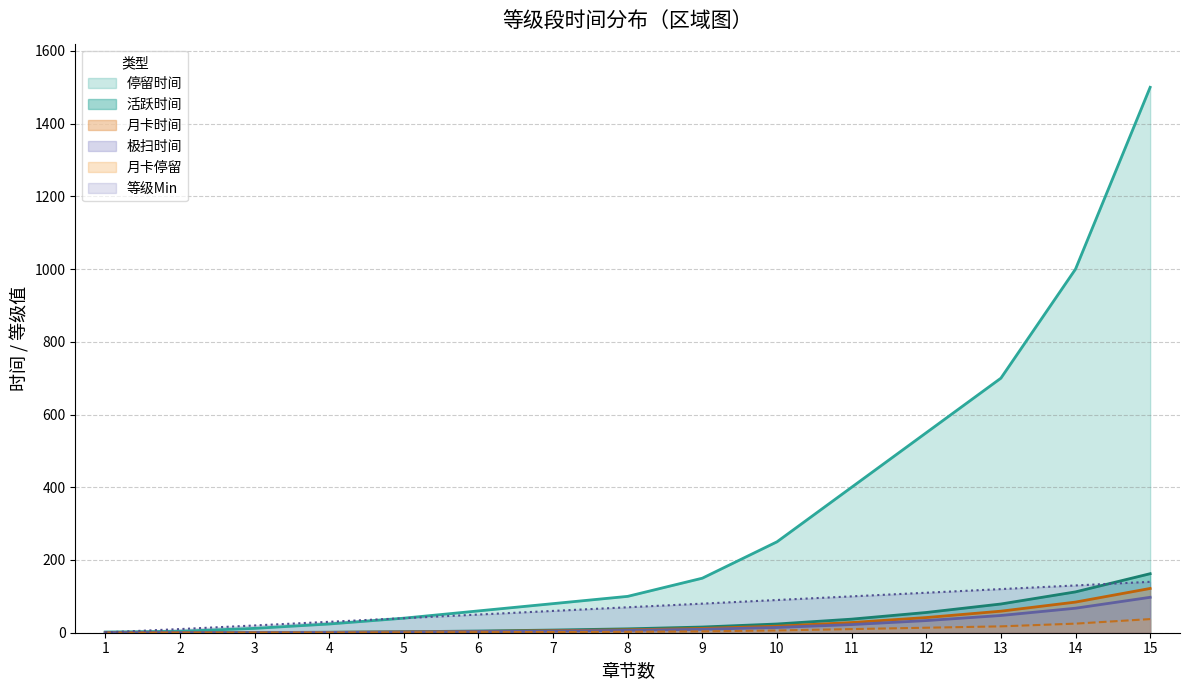

How many series are shown in this chart?

6